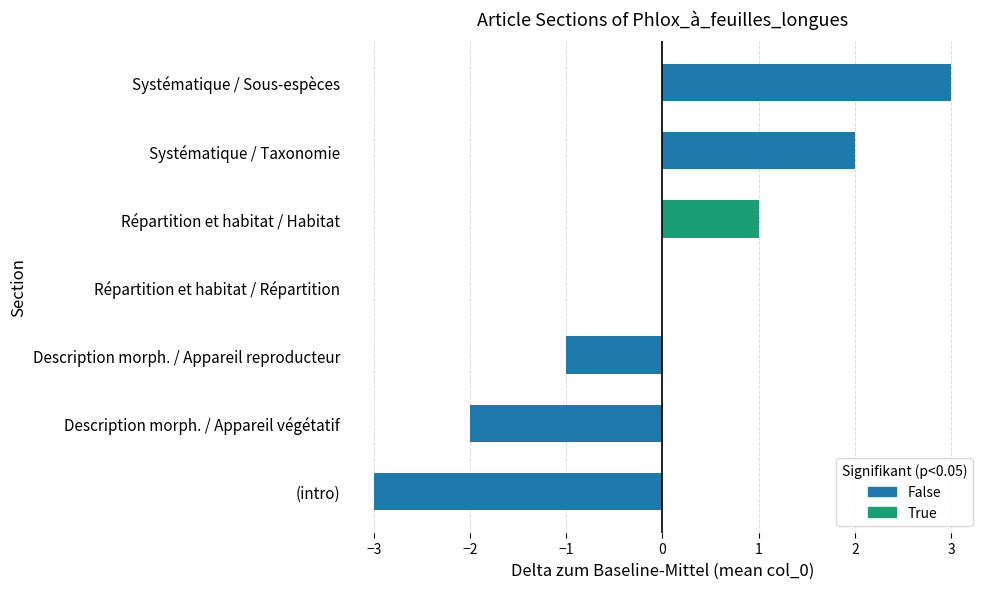

What is the sum of the values at Systématique / Sous-espèces and Répartition et habitat / Habitat?

4